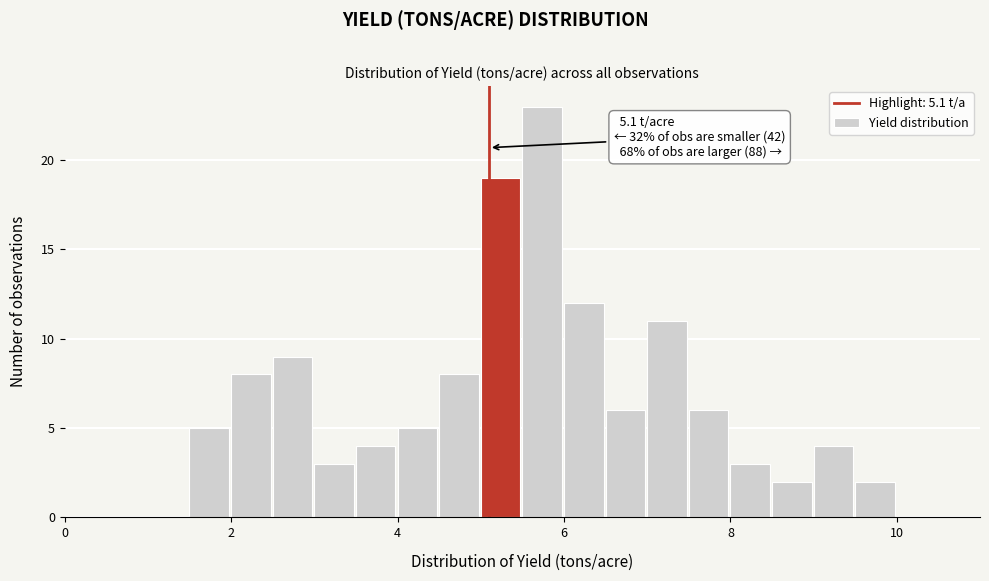

Around what value on the x-axis is the tallest bar? Give the approximate position of its centre, as read against the axis.

5.8